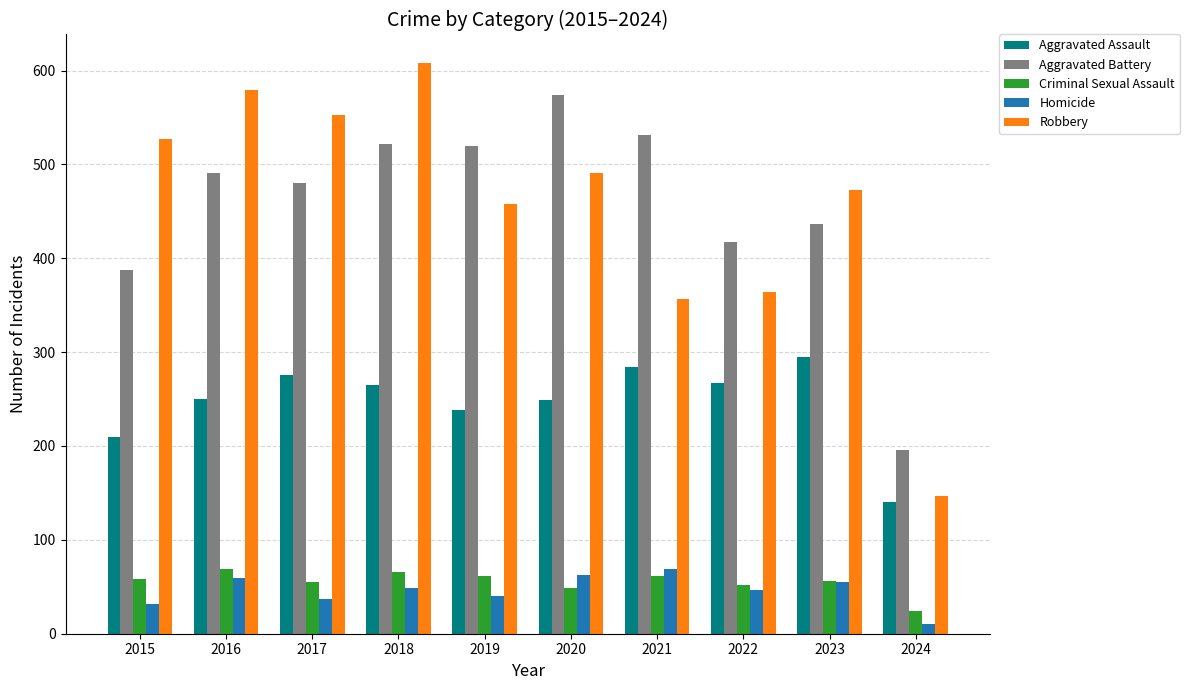

Rank the series at 2015 from highest to lowest value.

Robbery, Aggravated Battery, Aggravated Assault, Criminal Sexual Assault, Homicide